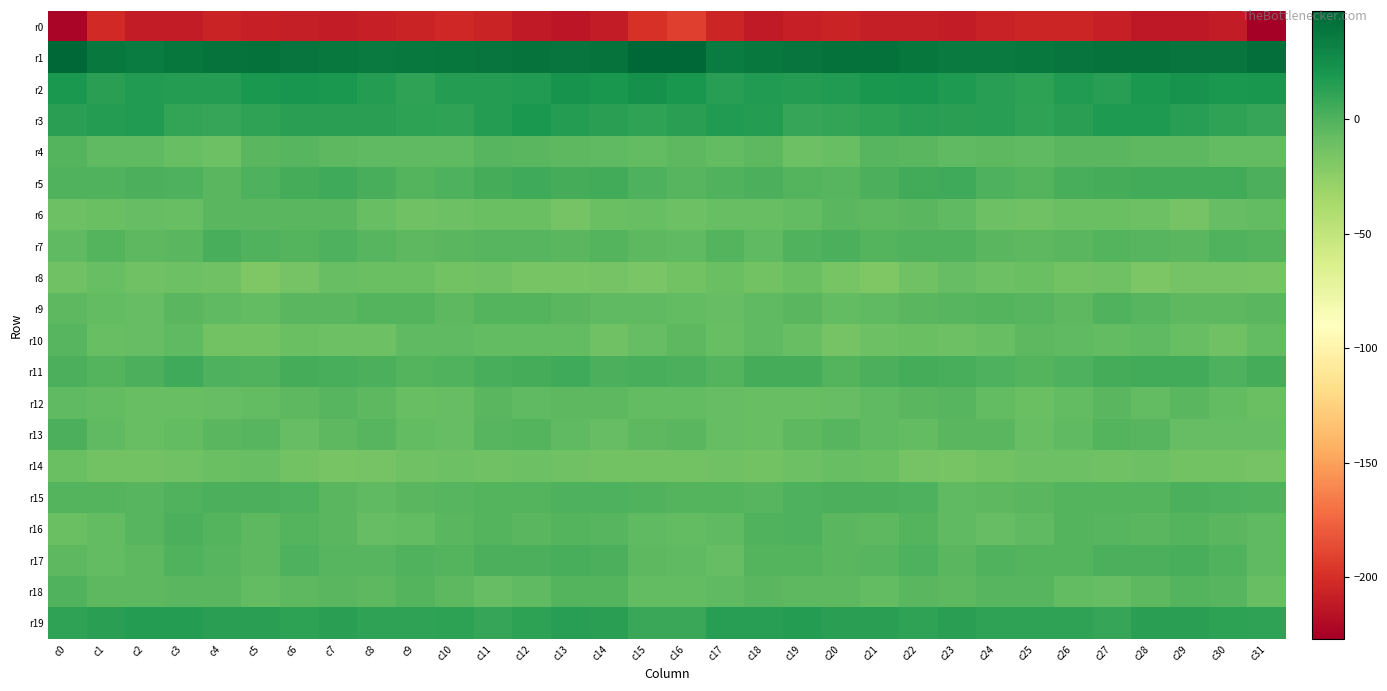

Between c24 and c26, which is larger?

c26